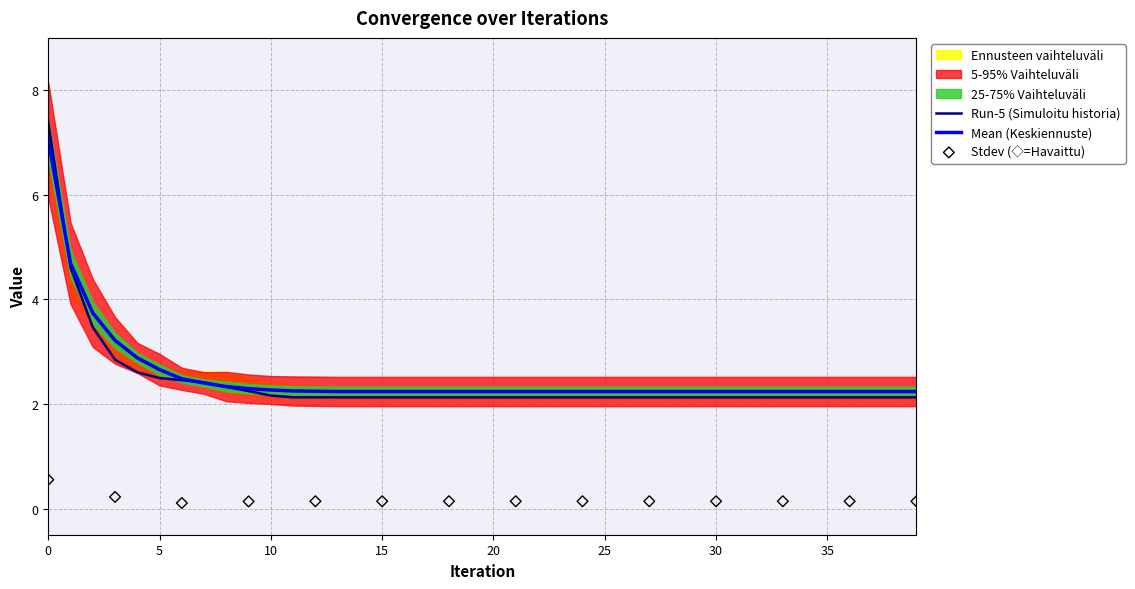

True or false: Mean (Keskiennuste) has a value of 2.7 at 5.

True